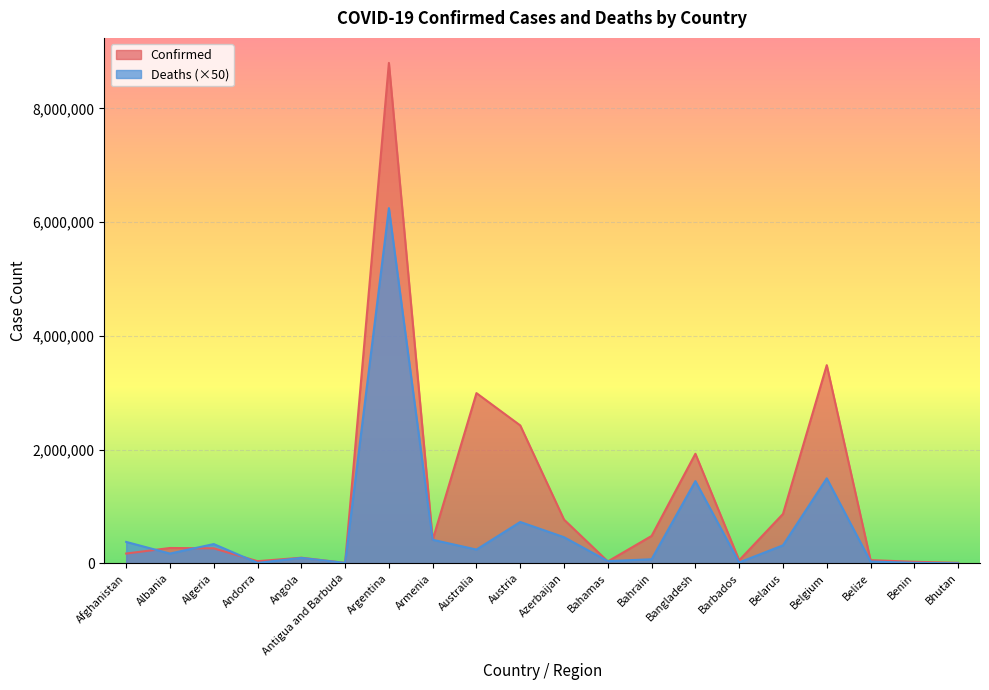

Which has a higher value, Belgium or Benin?

Belgium